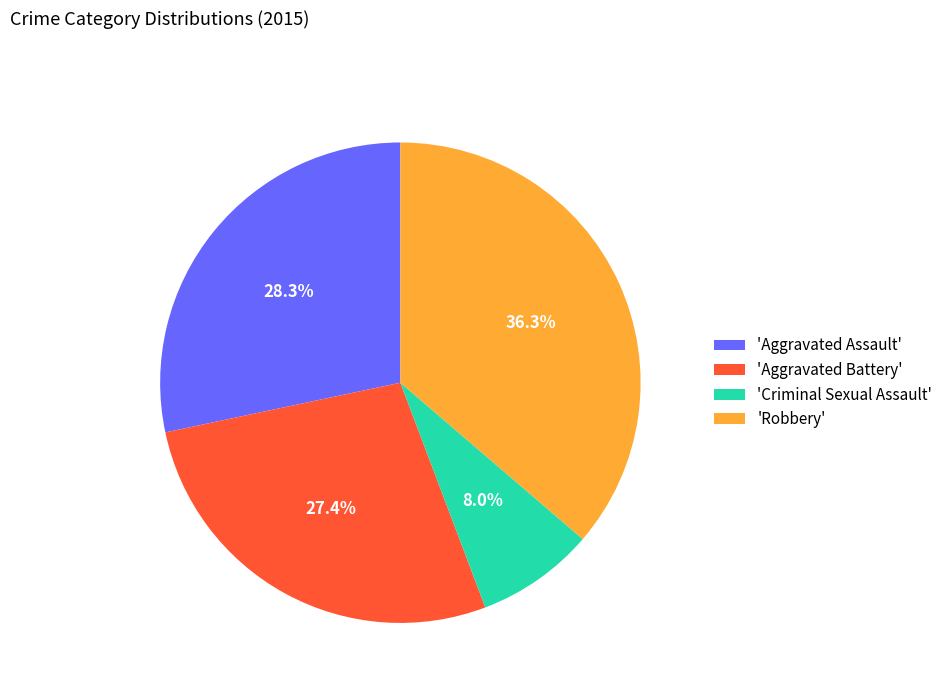

Is there any slice that represents more than half of the pie?

No